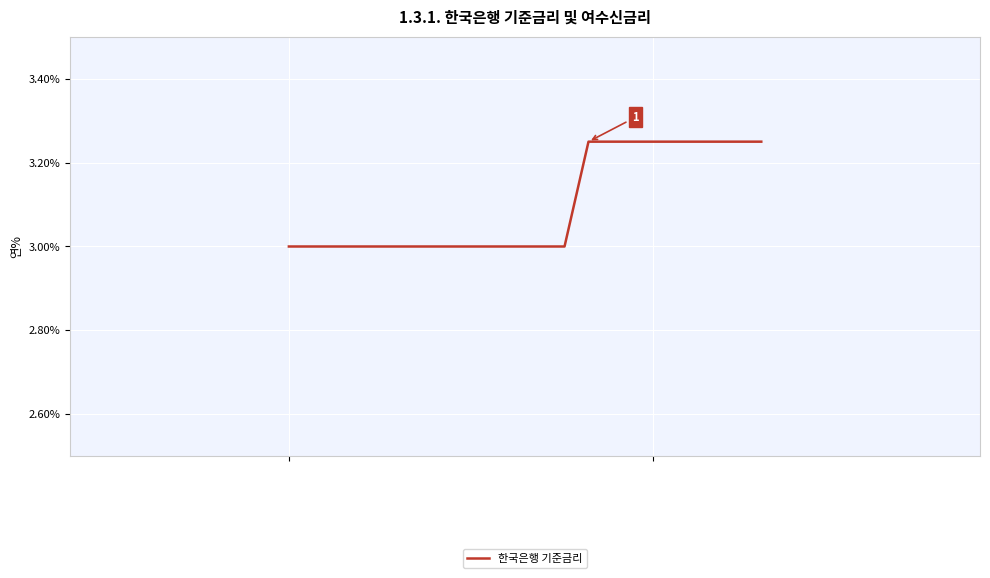

Is this an area chart (filled region under the line)?

No